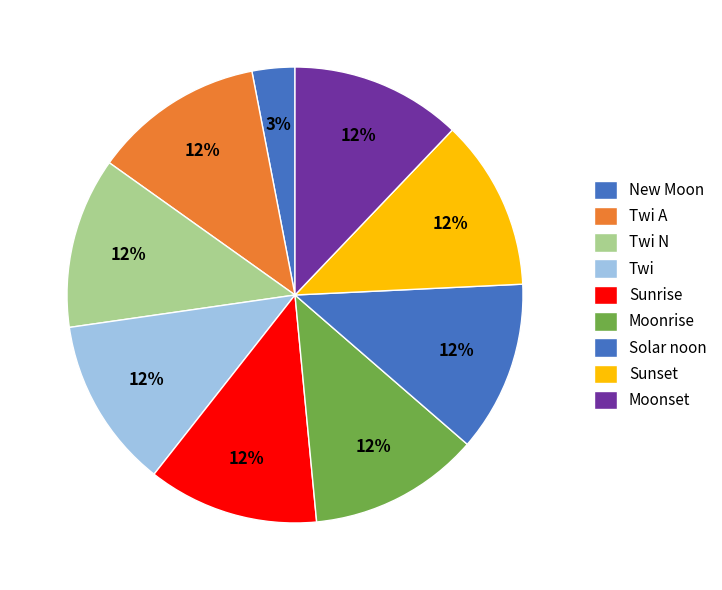

How many segments does this pie chart have?

9